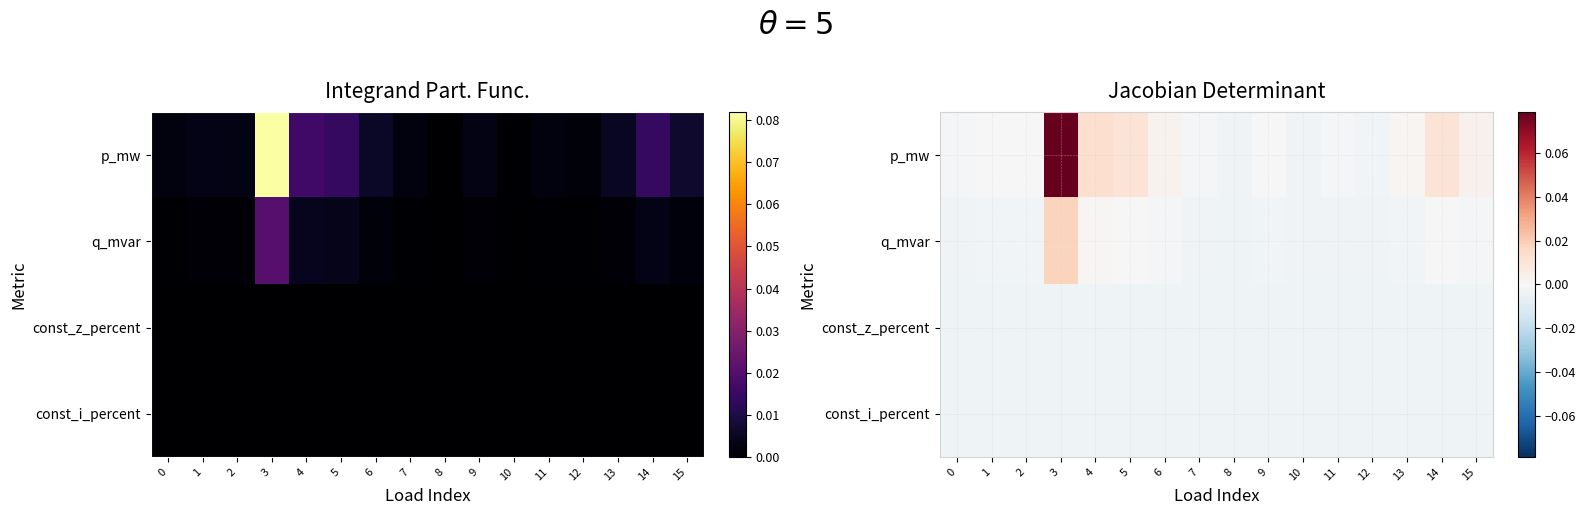

Between 1 and 11, which is larger?

1